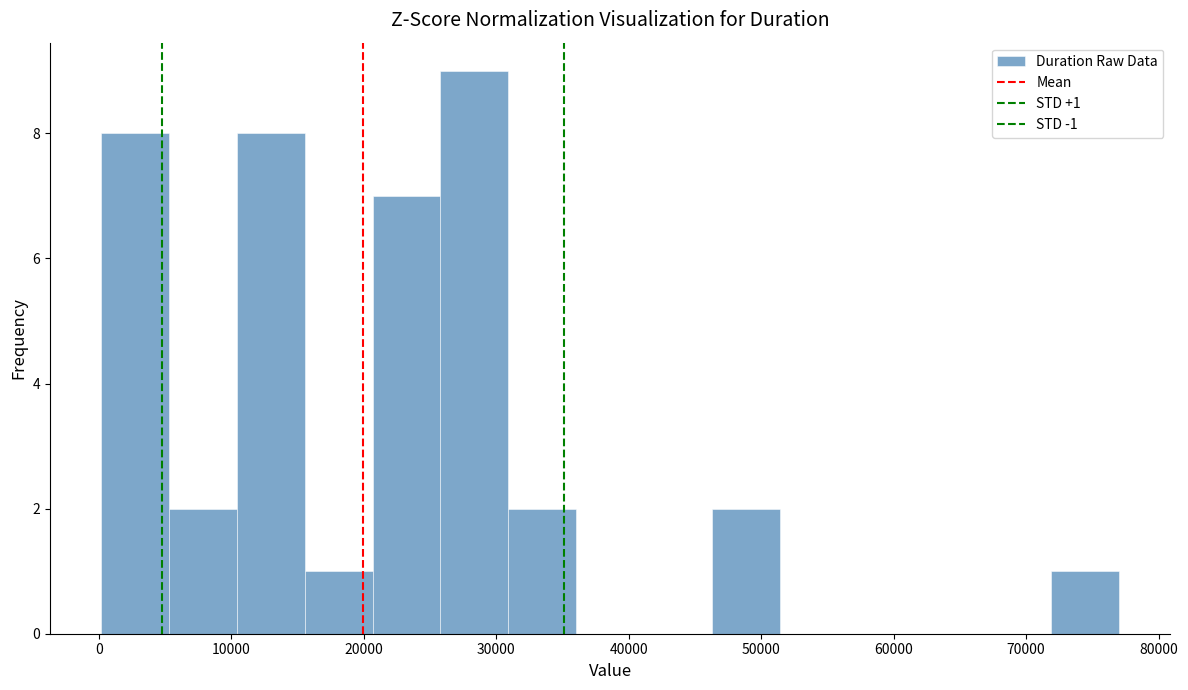

Over which range of the x-axis is the bar tallest?

26000 to 31000